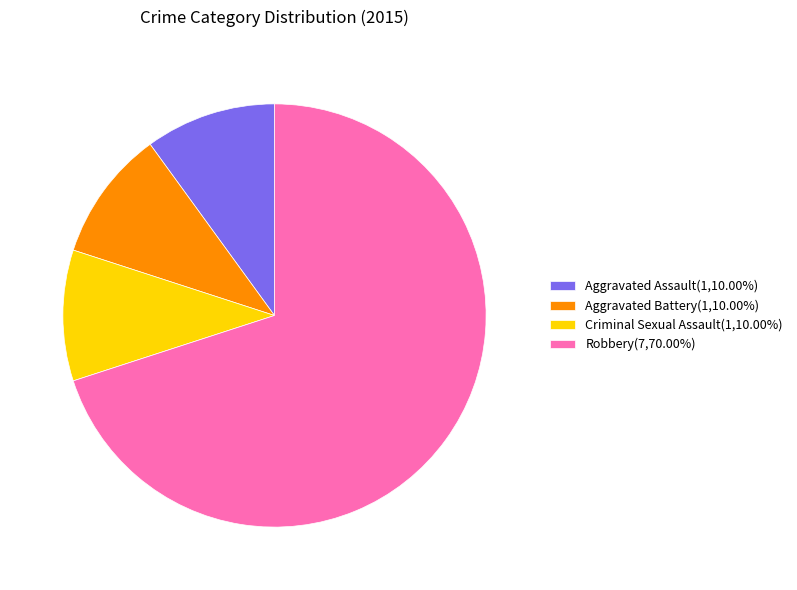

How many segments does this pie chart have?

4